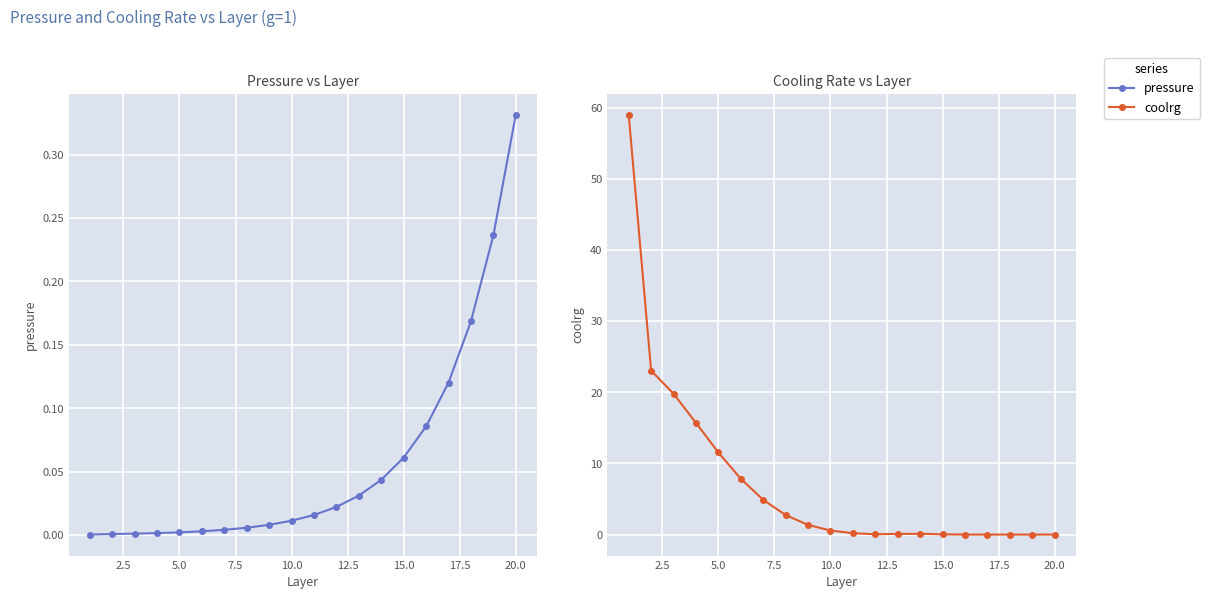

Is this an area chart (filled region under the line)?

No